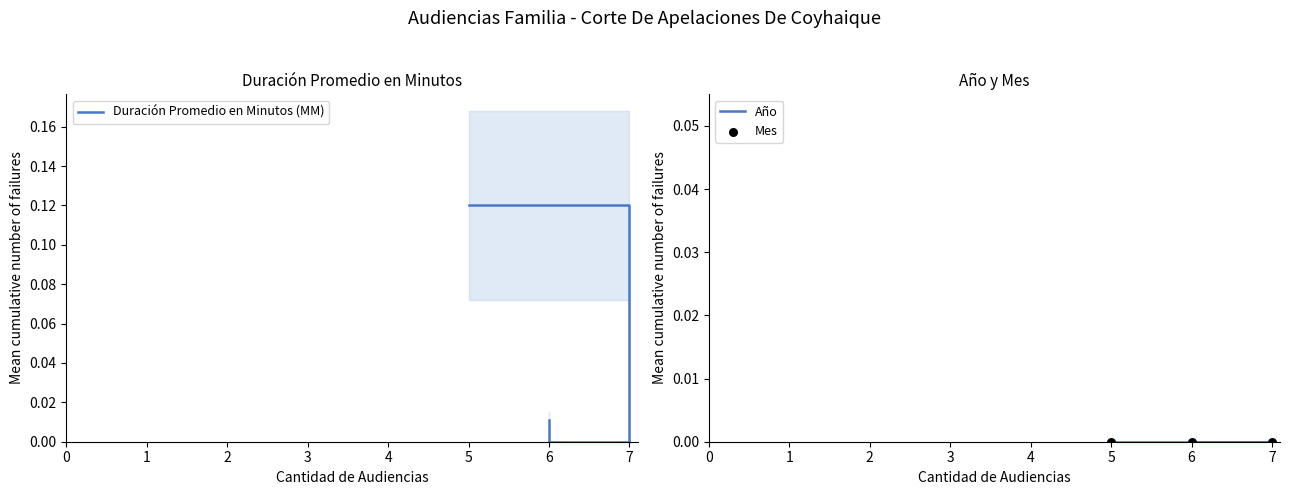

Which series reaches the maximum Y coordinate?

Duración Promedio en Minutos (MM)